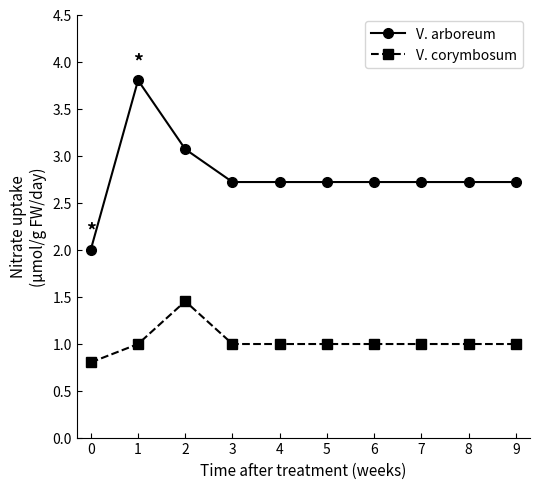

Rank the series by their maximum value, from lowest to highest.

V. corymbosum, V. arboreum